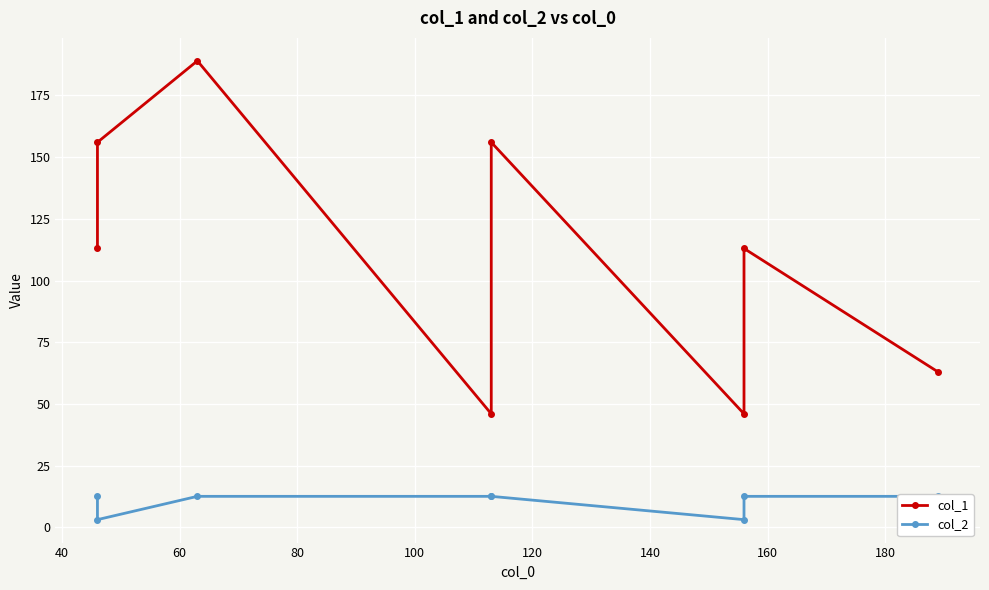

Is the value of col_2 at 140 greater than the value of col_1 at 60?

No